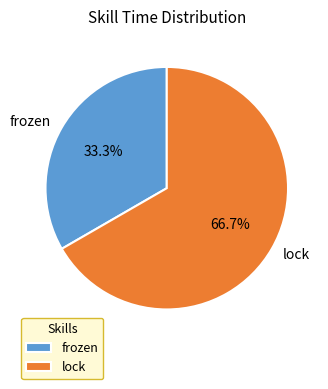

Between frozen and lock, which is larger?

lock